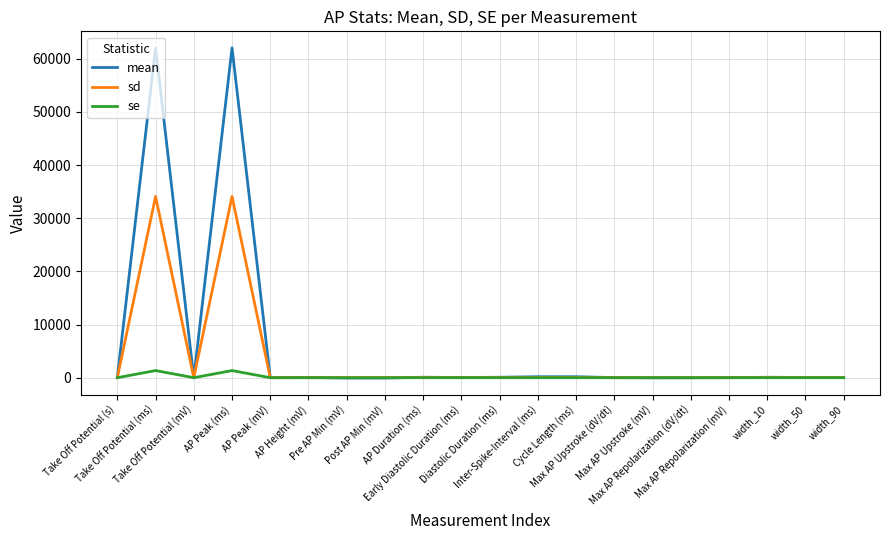

Does the chart display data point markers on the line(s)?

No